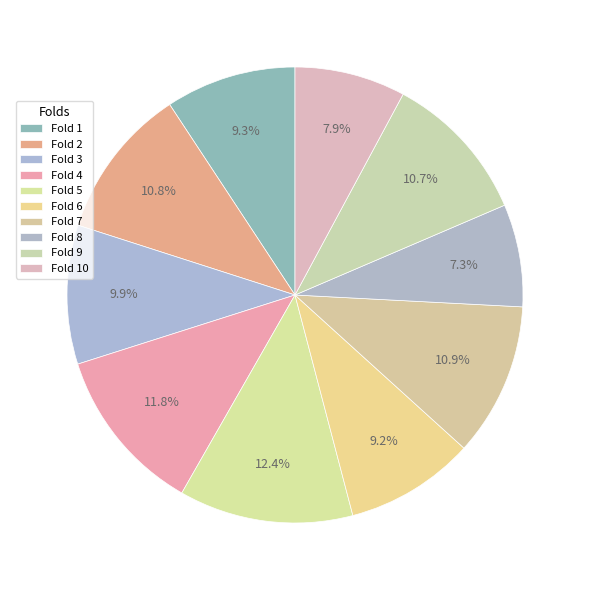

How many segments does this pie chart have?

10